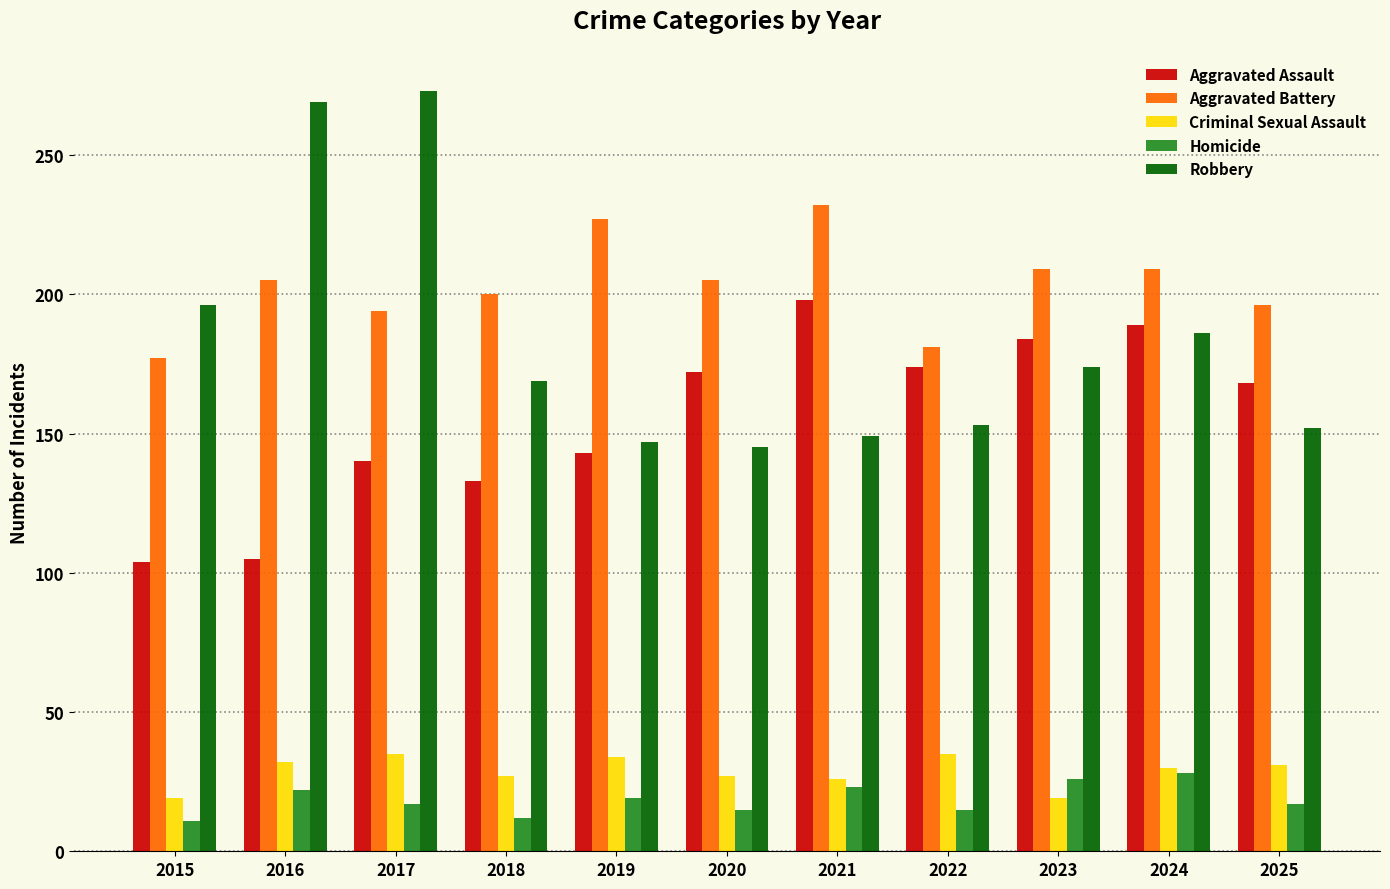

What is the highest value of the Aggravated Battery series?

232